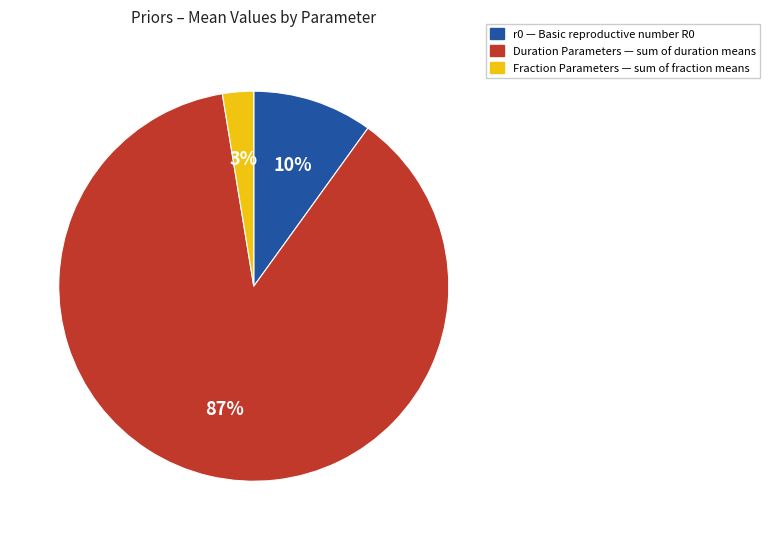

Is there a majority slice in this chart?

Yes